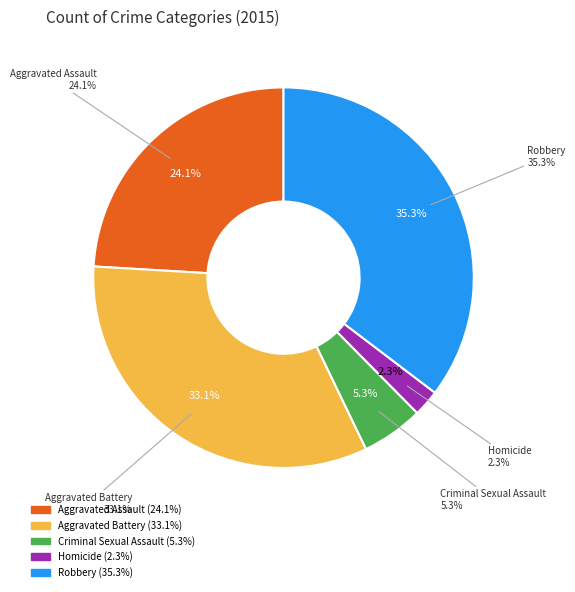

Is it true that Robbery is 47% of the pie?

False